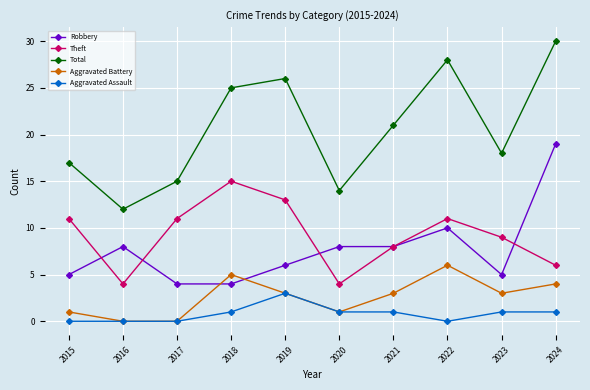

True or false: Aggravated Battery has a value of 5 at 2018.

True